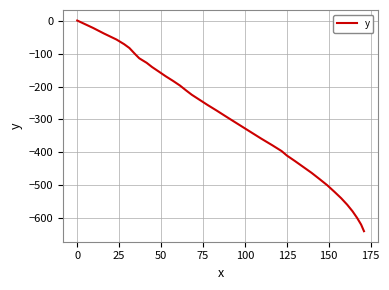

What is the difference between the maximum and minimum values?

638.6